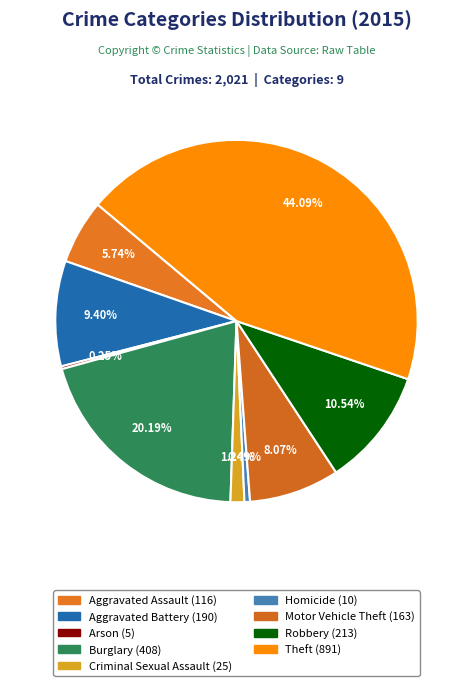

Between Criminal Sexual Assault and Arson, which is larger?

Criminal Sexual Assault